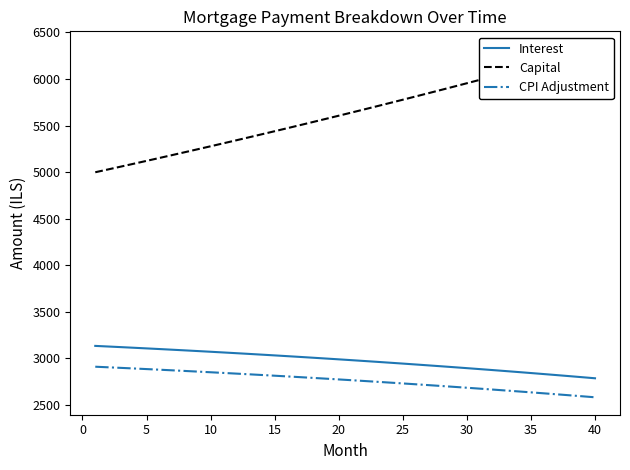

What is the lowest value of the CPI Adjustment series?

2582.3